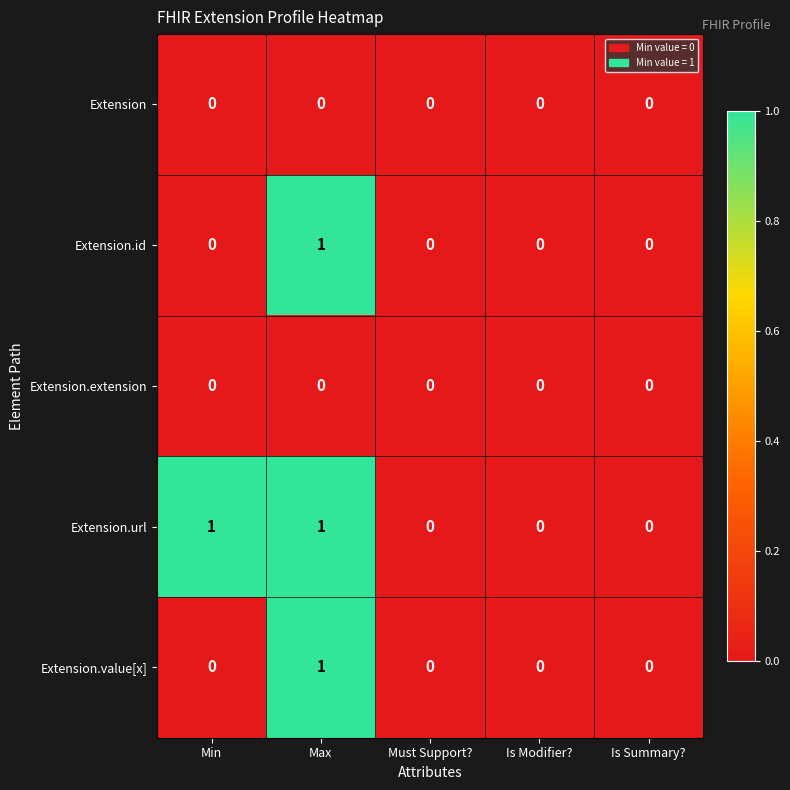

How many categories are shown in the chart?

5